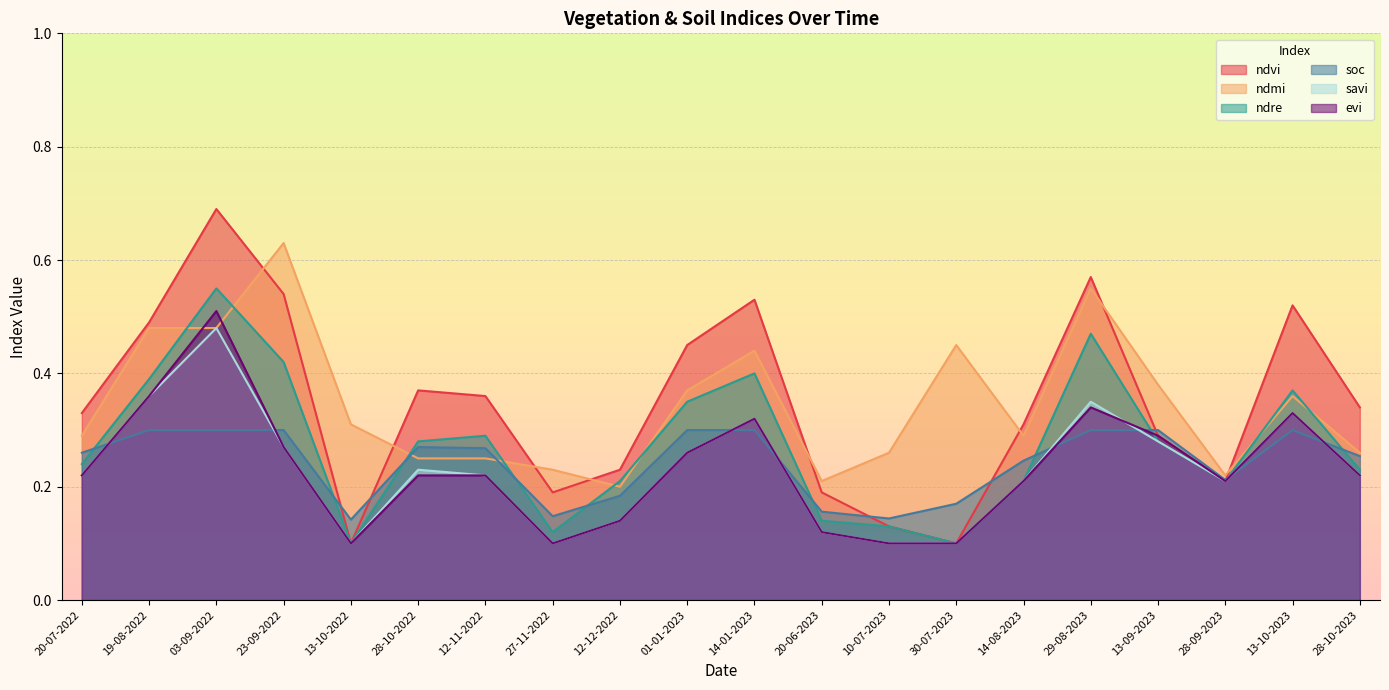

Which series has the largest total across all categories?

ndvi